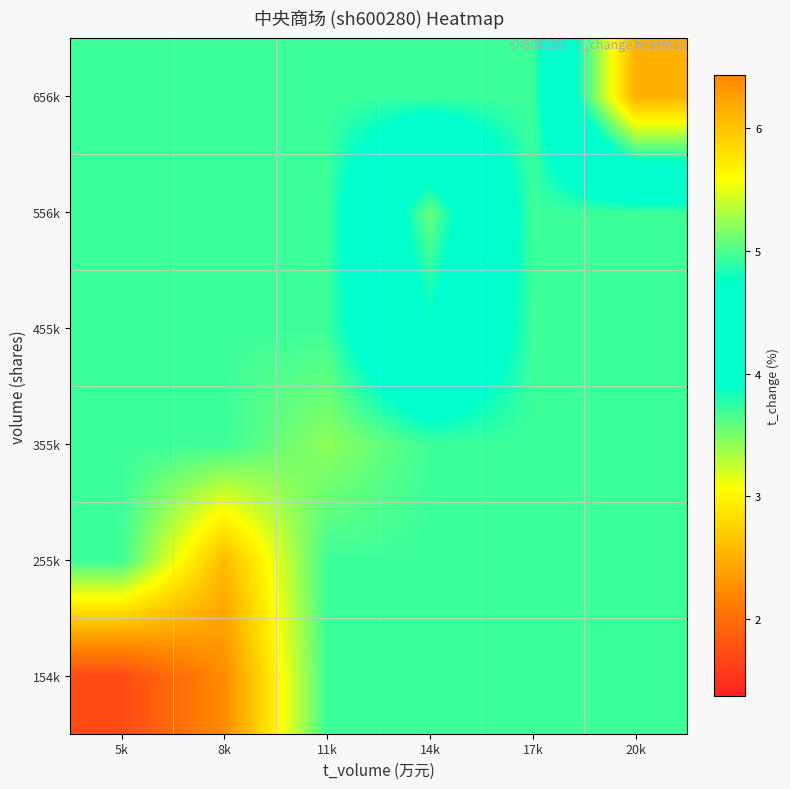

Between 8k and 20k, which series saw the biggest shift?

656k